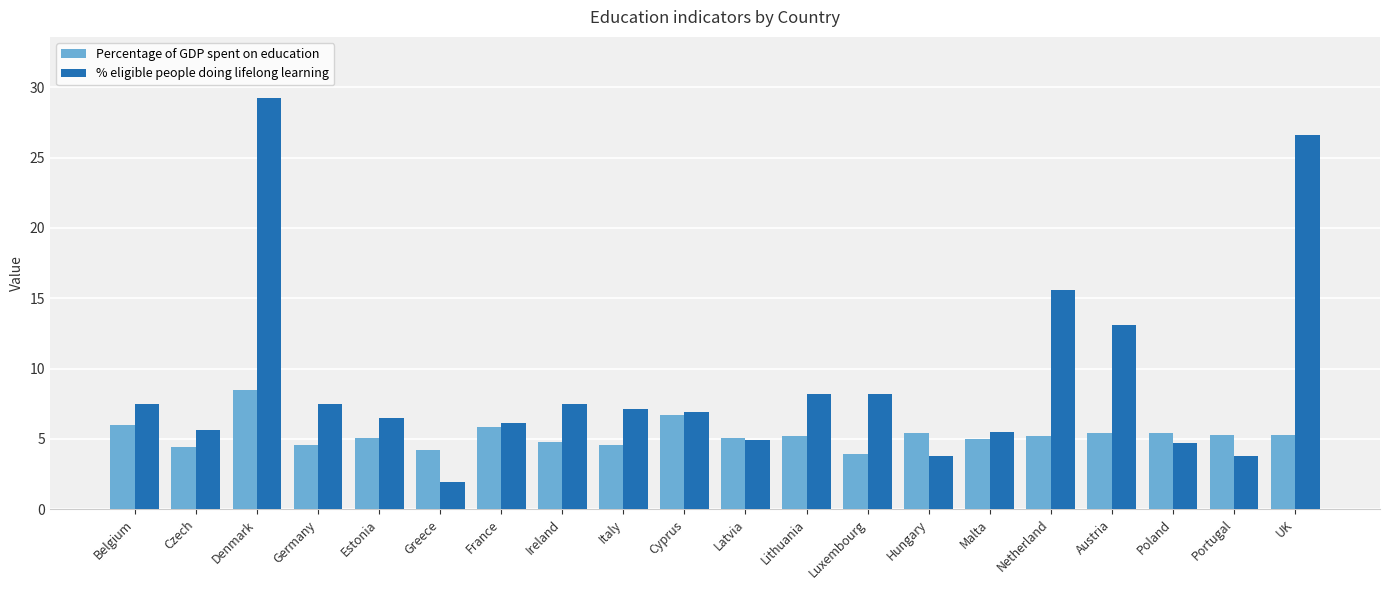

What are all the series names shown in the legend?

Percentage of GDP spent on education, % eligible people doing lifelong learning